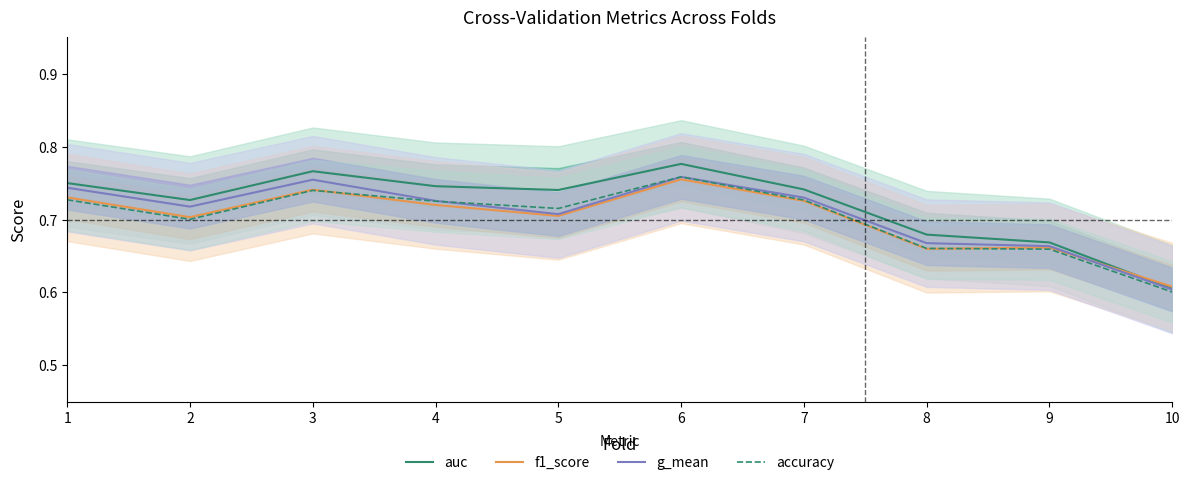

Between 2 and 3, which is larger?

3